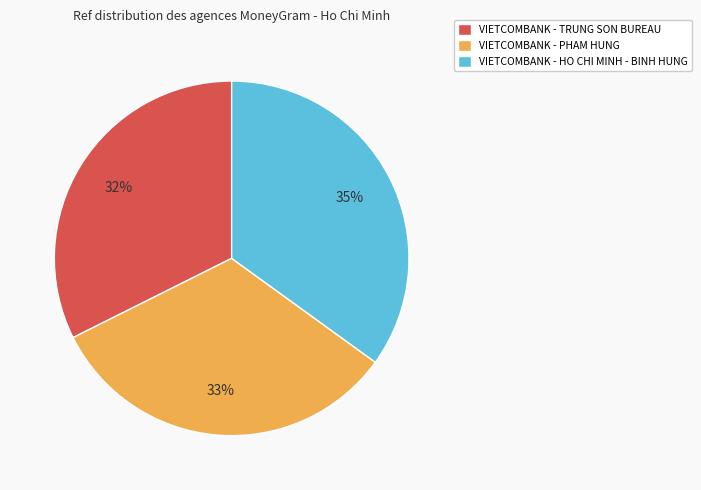

Which category has the biggest portion of the pie?

VIETCOMBANK - HO CHI MINH - BINH HUNG